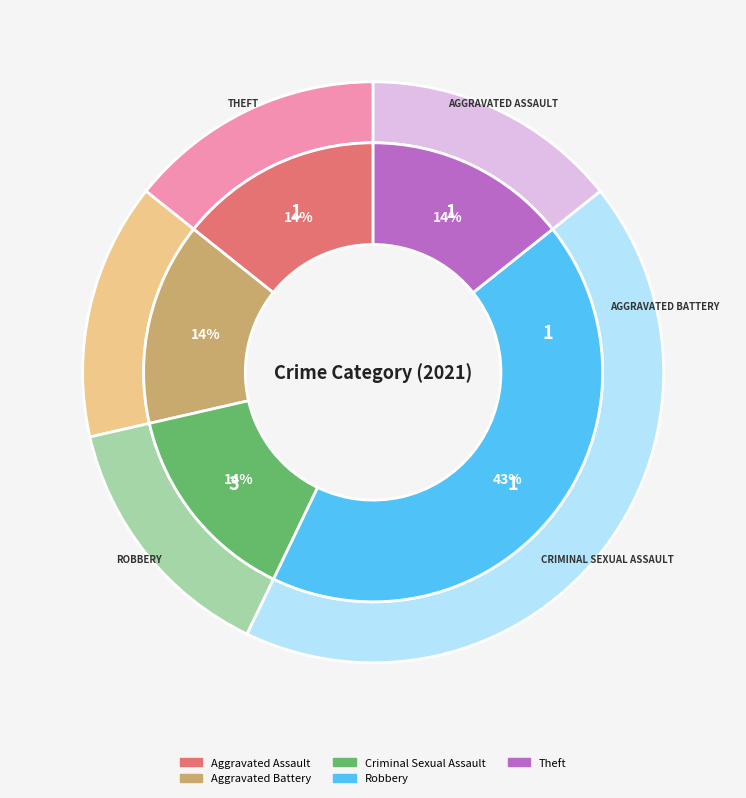

Approximately how many times larger is the value at Aggravated Assault compared to Aggravated Battery?

1.0